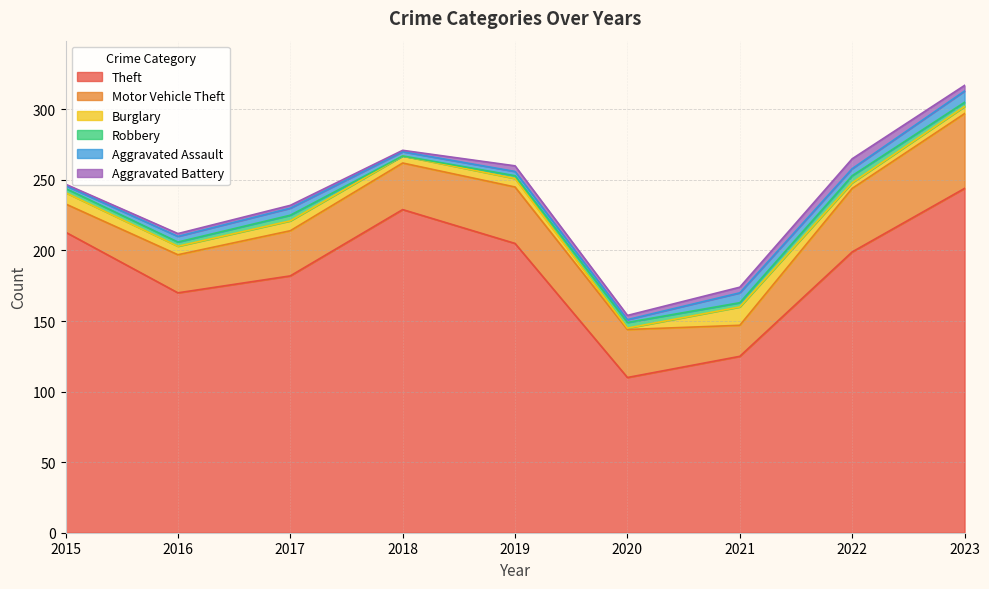

Does the chart have visible grid lines?

Yes